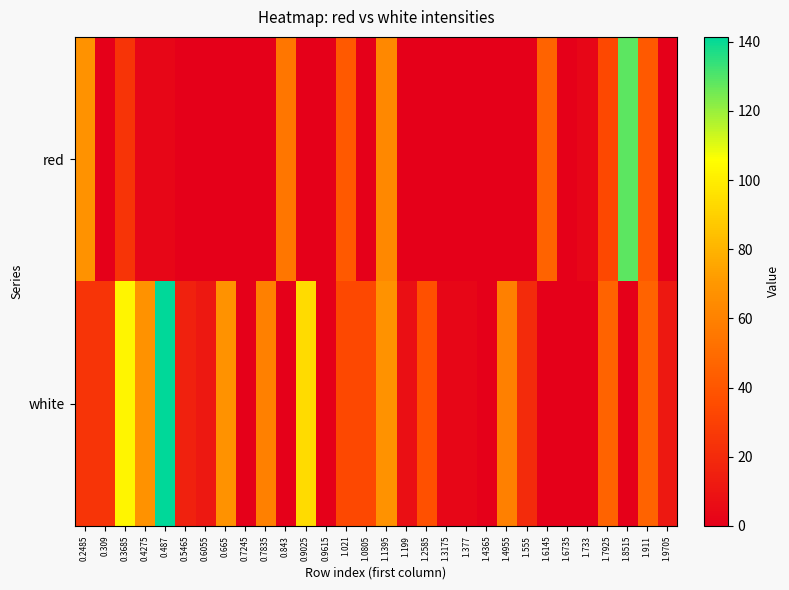

Which series has the largest range (max minus min)?

white